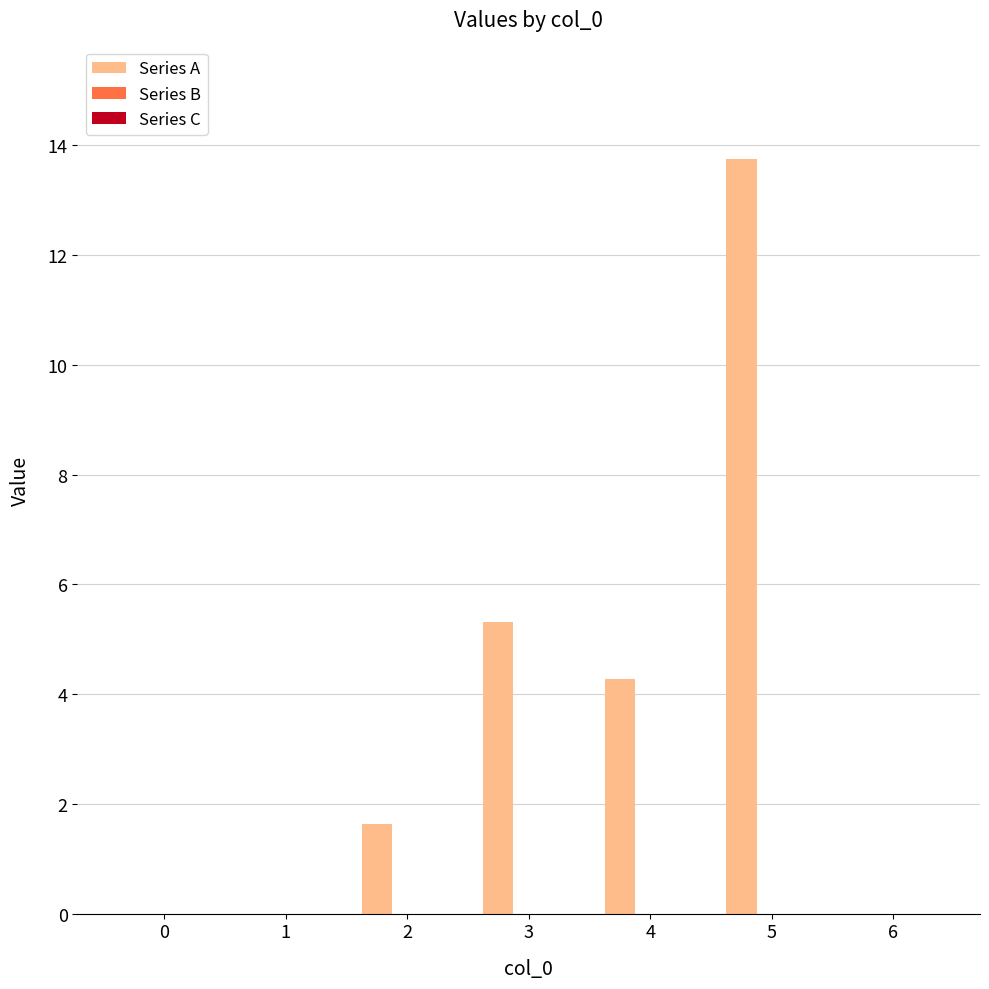

Count the number of categories in the chart.

7